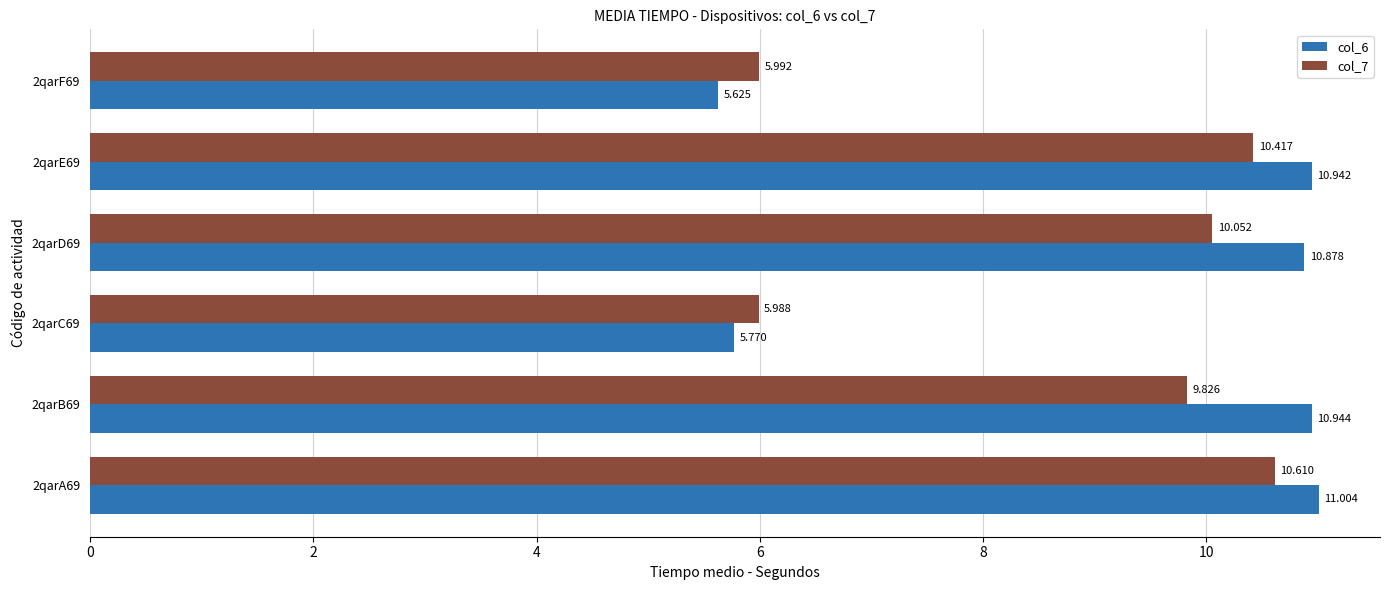

Rank the series by their average value, from lowest to highest.

col_7, col_6